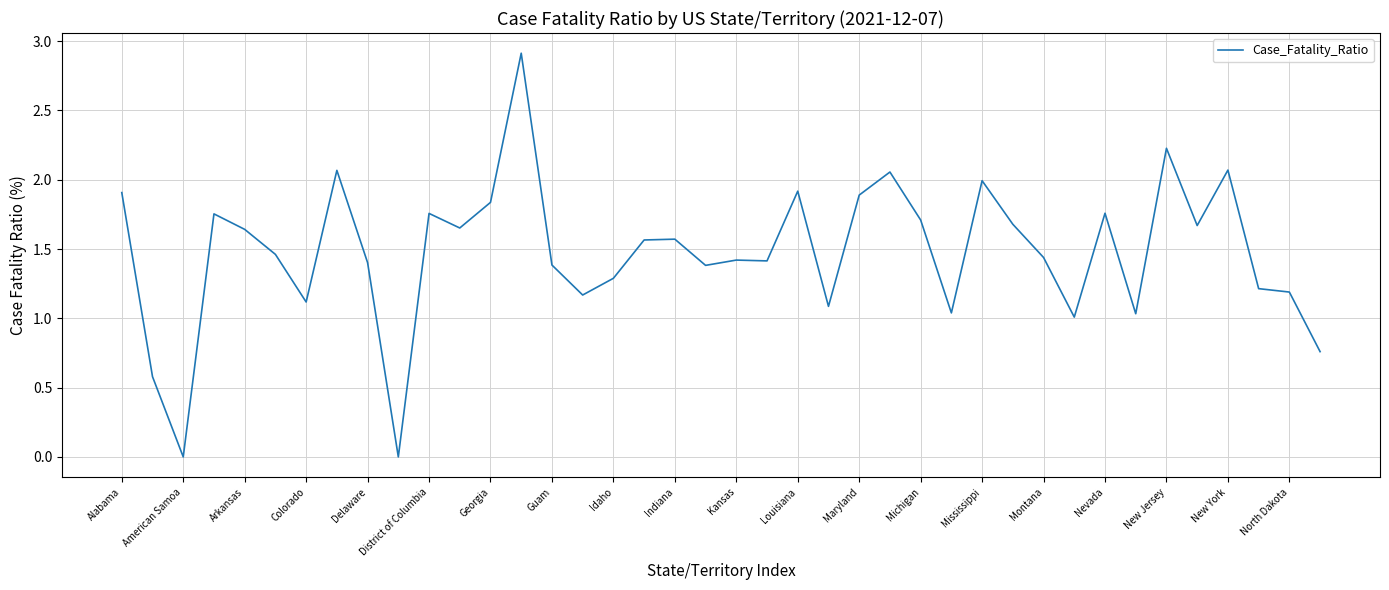

What is the difference between the maximum and minimum values?

2.9